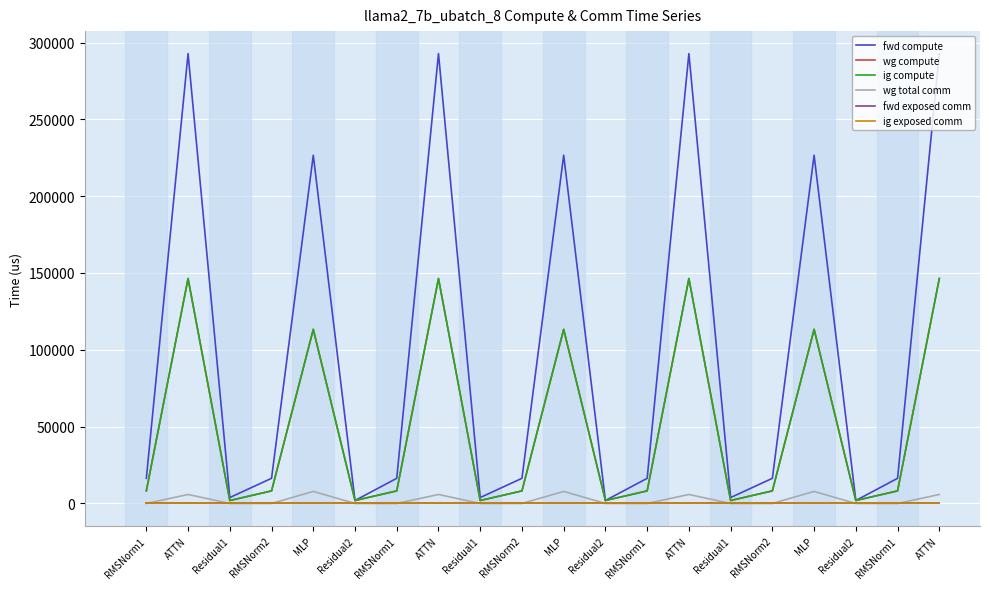

At which label is fwd compute closest to 147356?

MLP